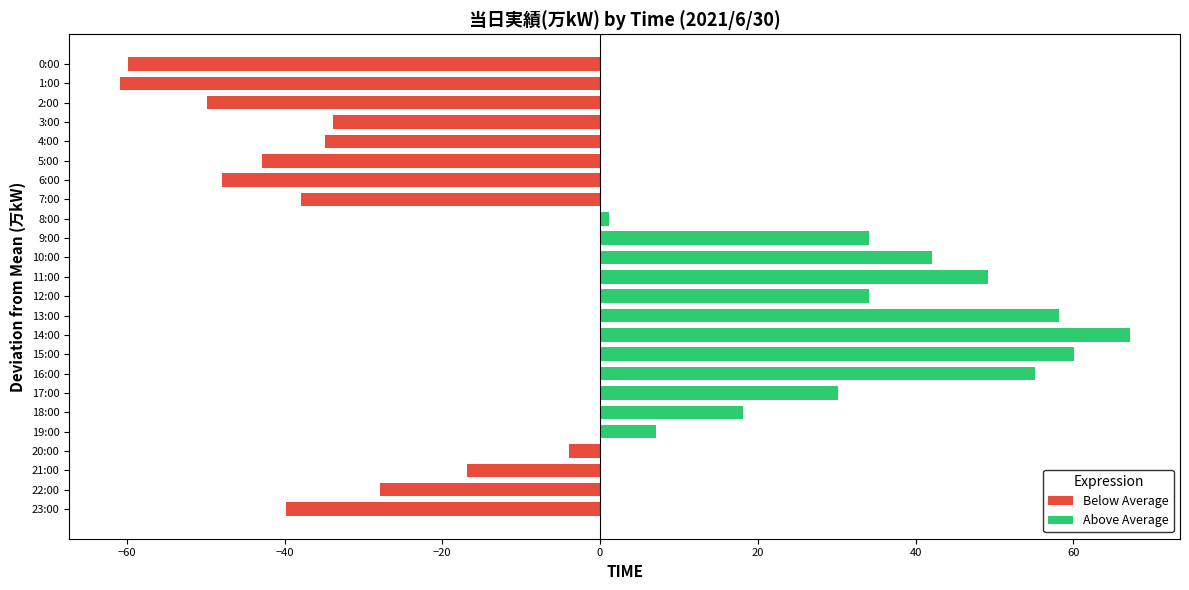

Which series has the largest range (max minus min)?

Above Average